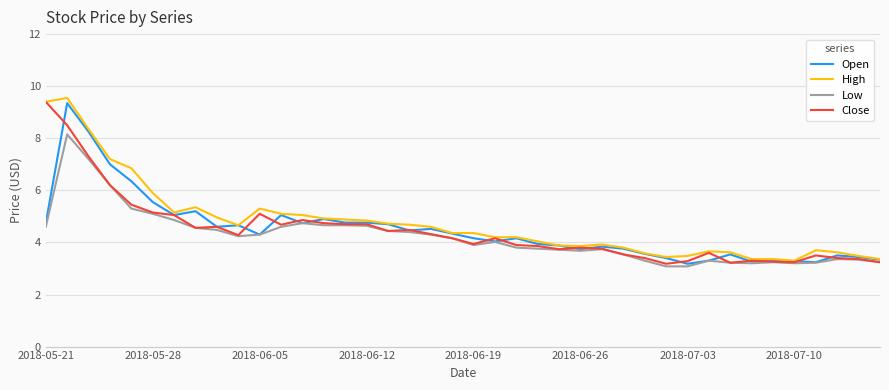

What is the lowest value of the Close series?

3.2